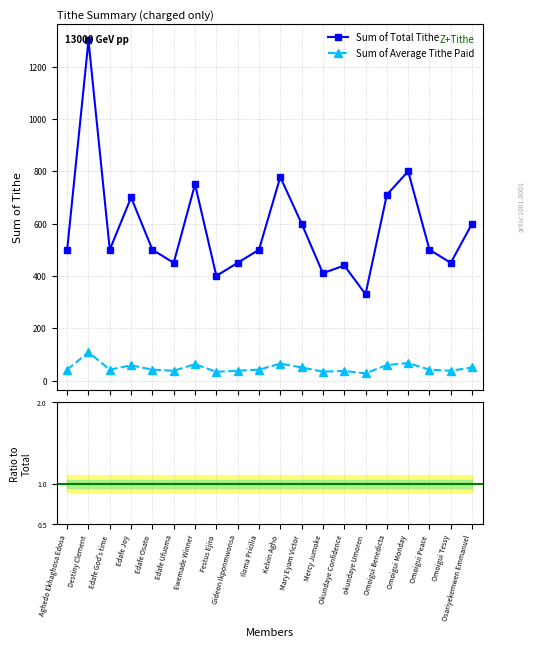

At which category is the sum across all series the highest?

Destiny Clement